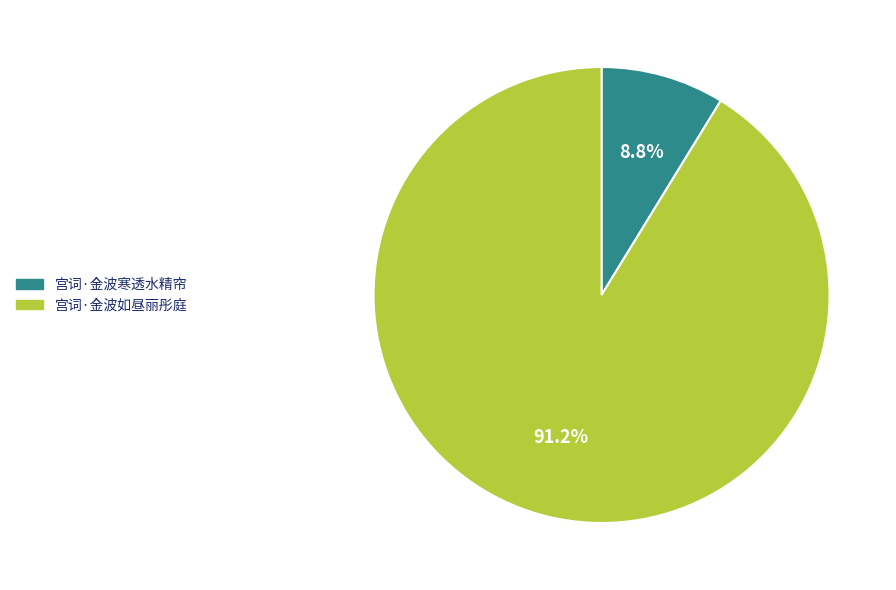

What percentage is the 宫词·金波如昼丽彤庭 slice, to the nearest percent?

91%